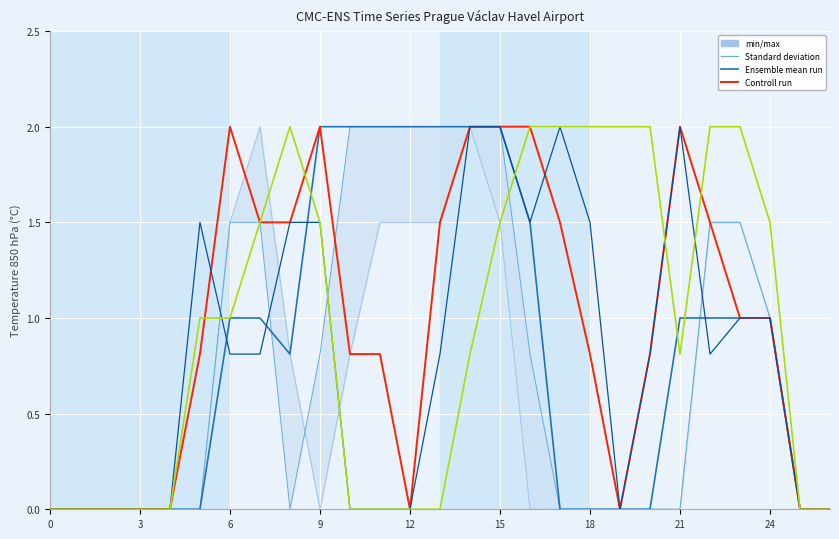

The value of Ensemble mean run at 16 is 0.7. True or false?

False